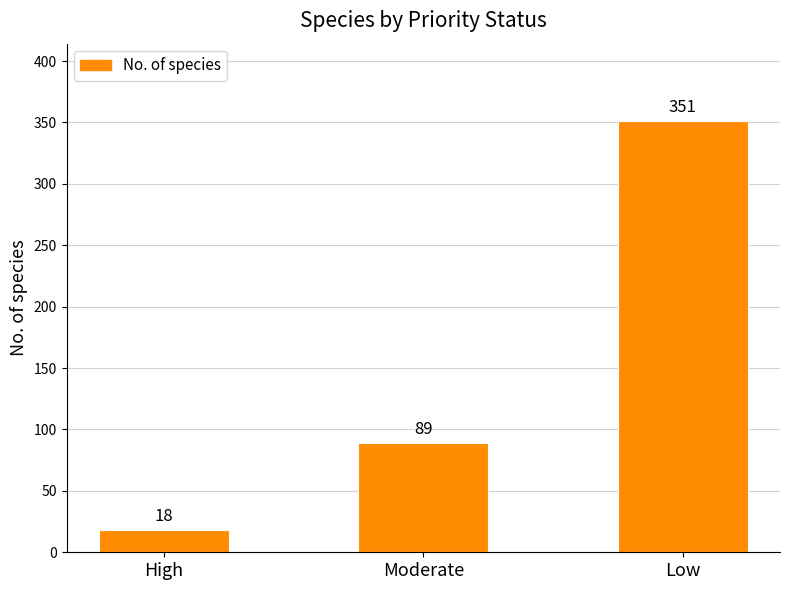

What is the maximum value shown in the chart?

351